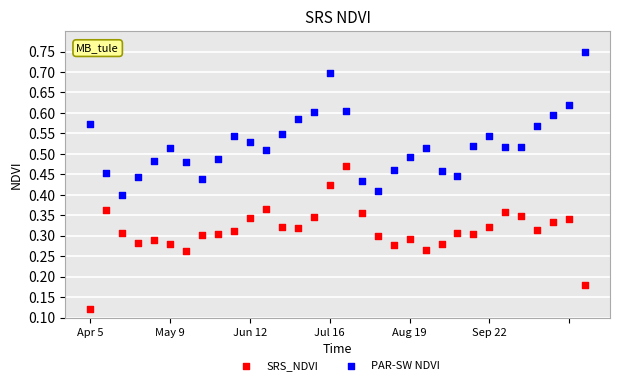

Which series contains the highest Y value?

PAR-SW NDVI